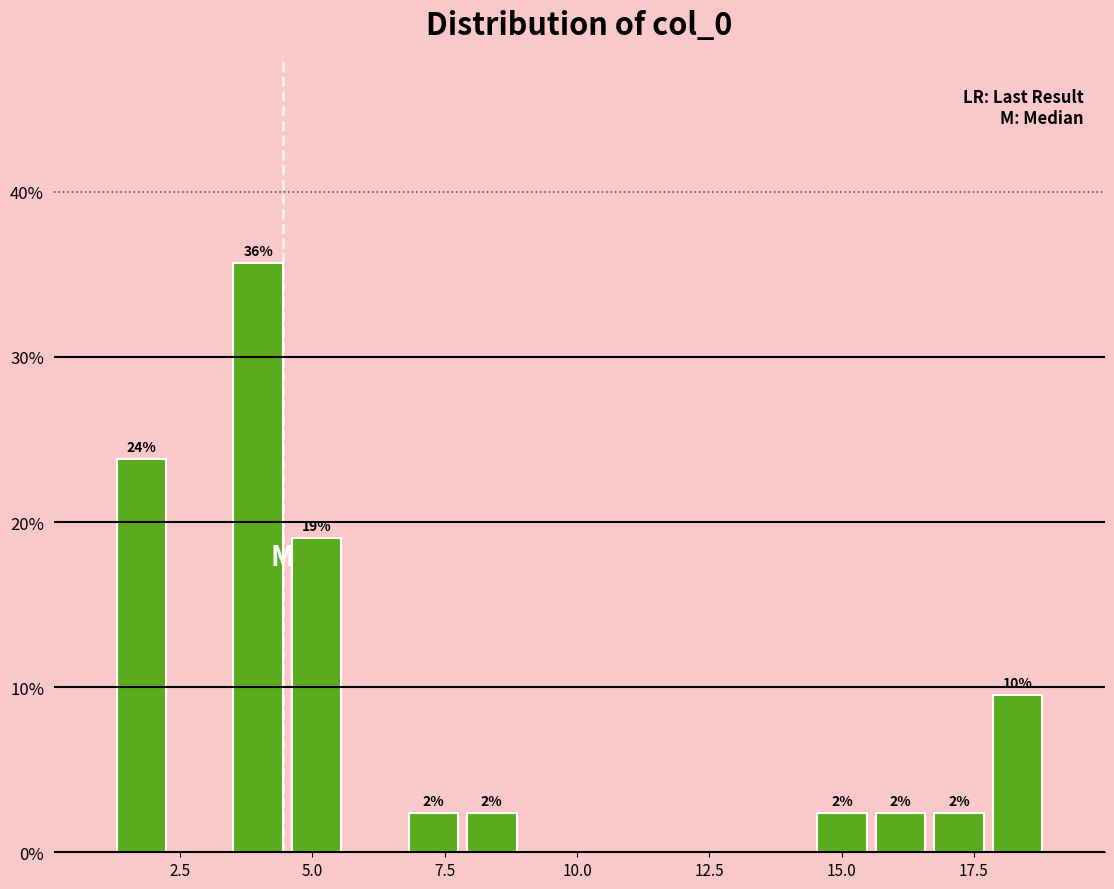

Around what value on the x-axis is the tallest bar? Give the approximate position of its centre, as read against the axis.

4.0